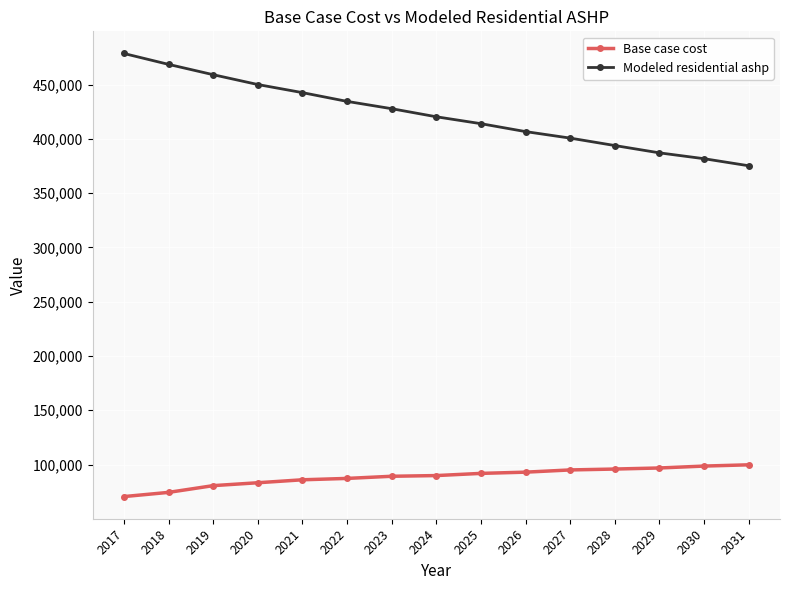

What is the difference between the maximum and minimum values in the Base case cost series?

29255.4